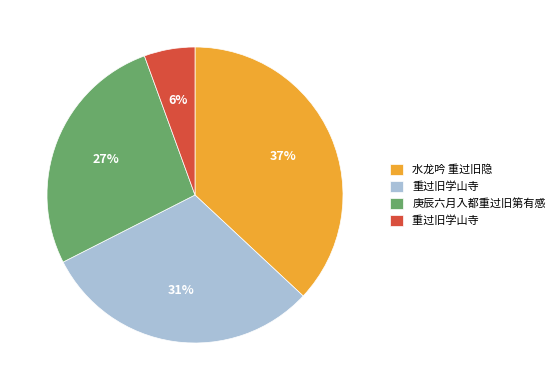

To the nearest percent, what is the average slice percentage?

25%